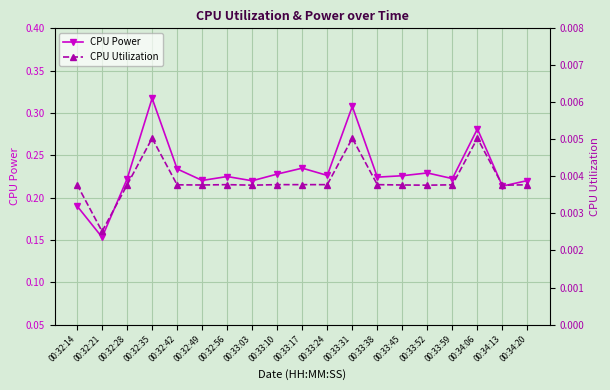

List the labels in order of CPU Utilization value, smallest first.

00:32:21, 00:33:03, 00:33:52, 00:34:13, 00:32:28, 00:32:49, 00:33:45, 00:32:42, 00:33:59, 00:34:20, 00:32:14, 00:32:56, 00:33:10, 00:33:17, 00:33:24, 00:33:38, 00:32:35, 00:33:31, 00:34:06